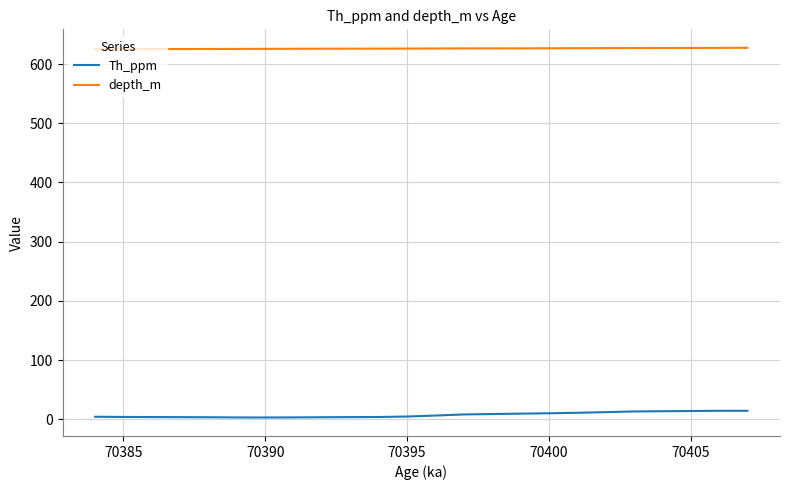

True or false: Th_ppm and depth_m cross at least once.

False